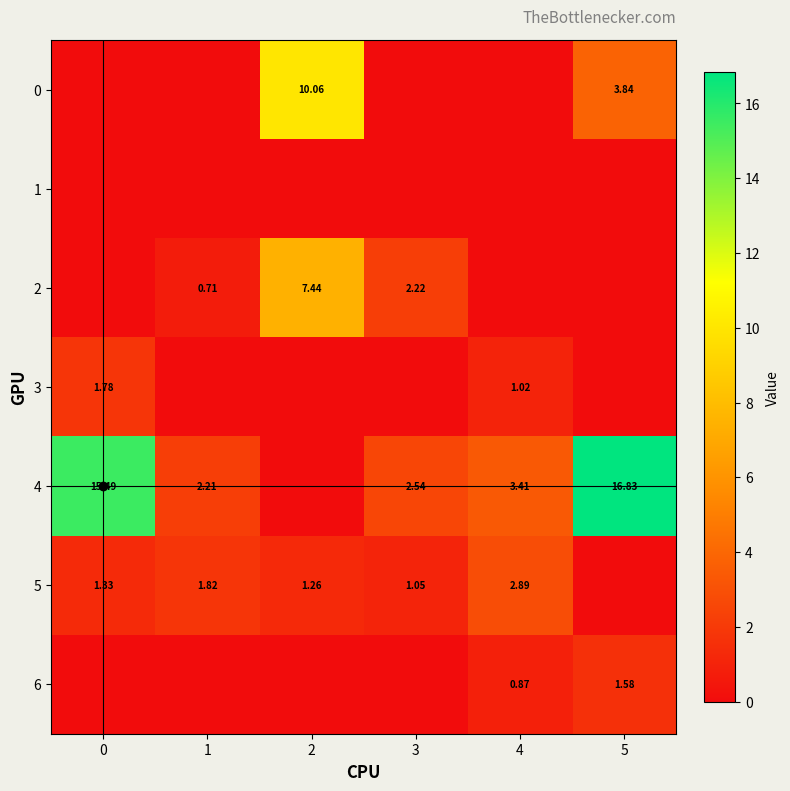

How many series are shown in this chart?

7